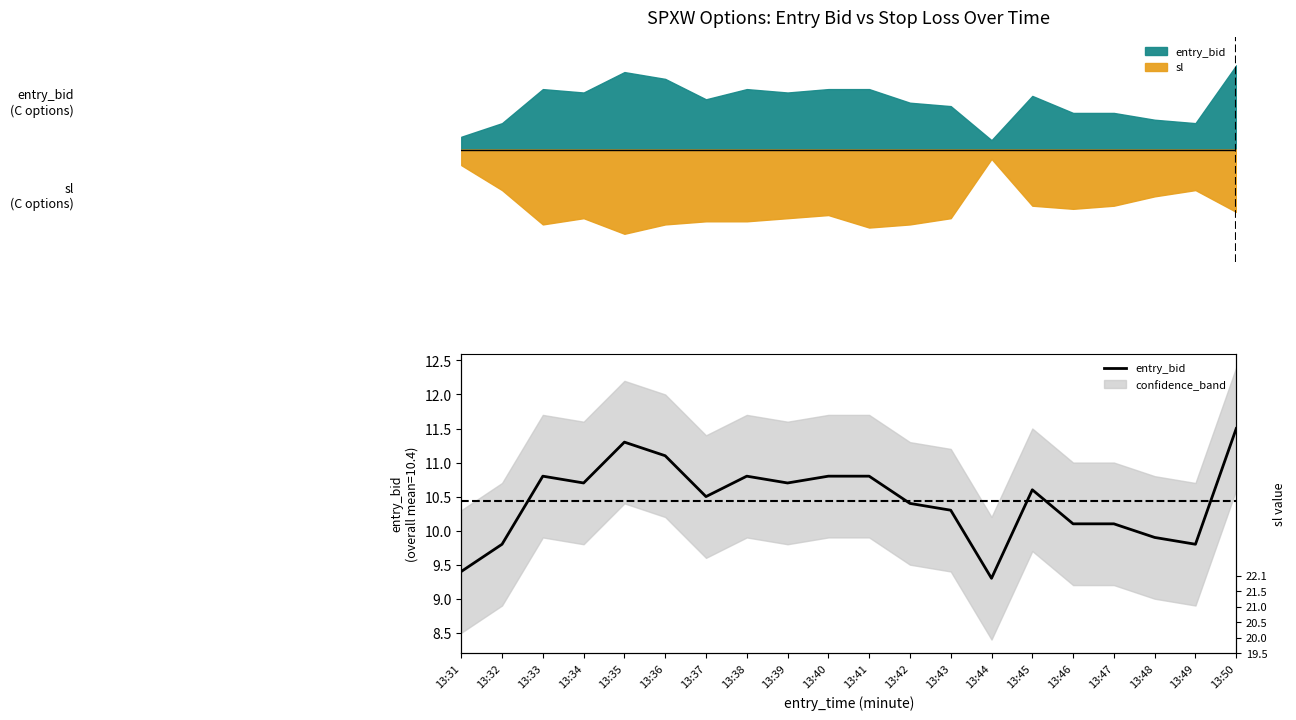

What is the smallest value displayed?

9.3